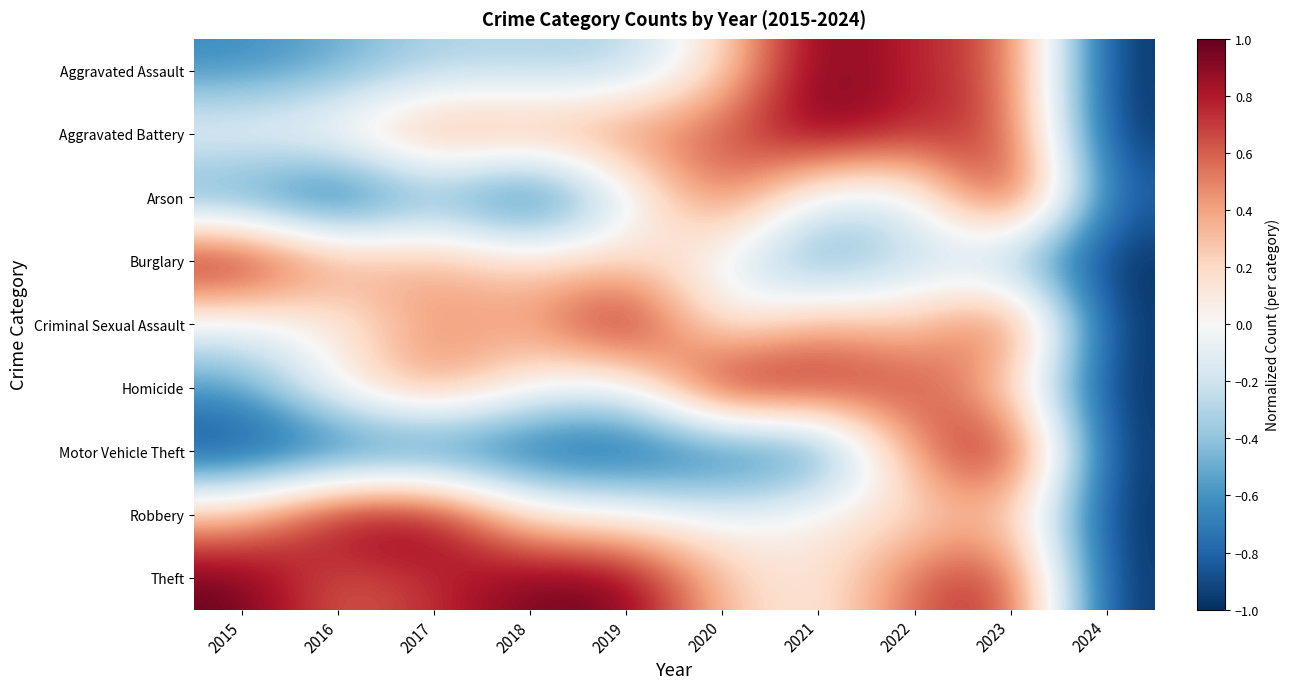

Rank the series at 2016 from lowest to highest value.

Arson, Motor Vehicle Theft, Aggravated Assault, Criminal Sexual Assault, Homicide, Aggravated Battery, Burglary, Theft, Robbery